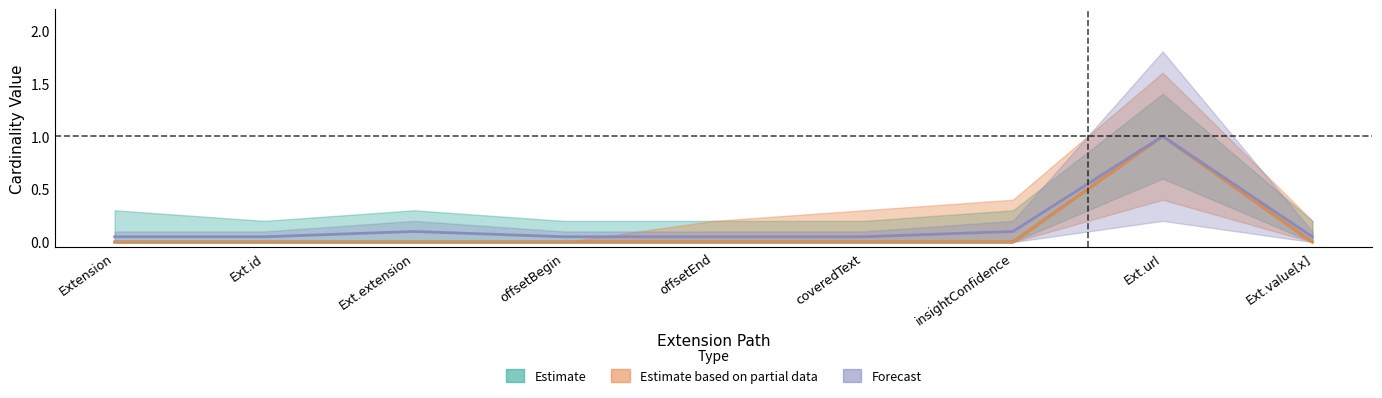

True or false: Base Min has a value of -1 at Ext.value[x].

False